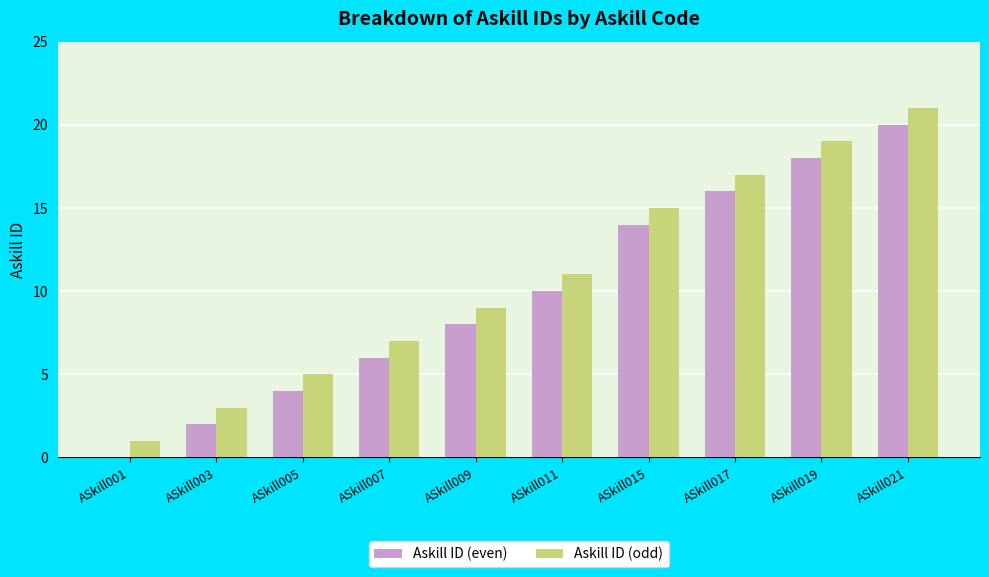

At which category is the sum across all series the highest?

ASkill021